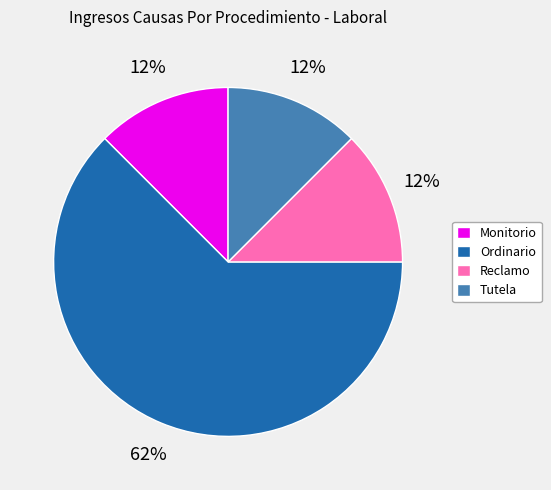

Which category accounts for the majority?

Ordinario